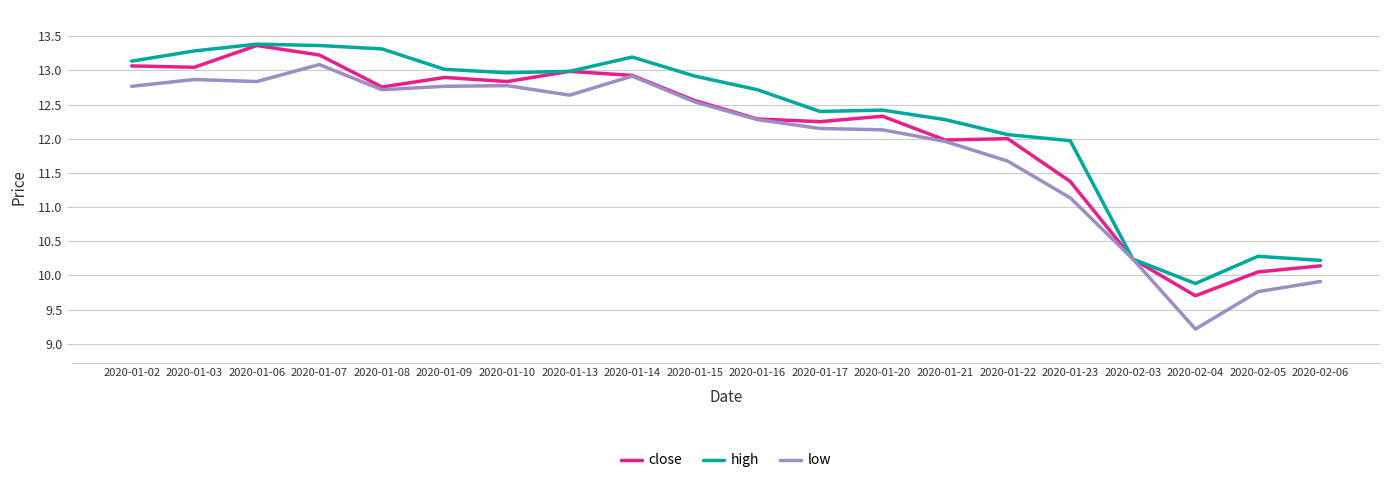

At how many categories does at least one series exceed 11?

16